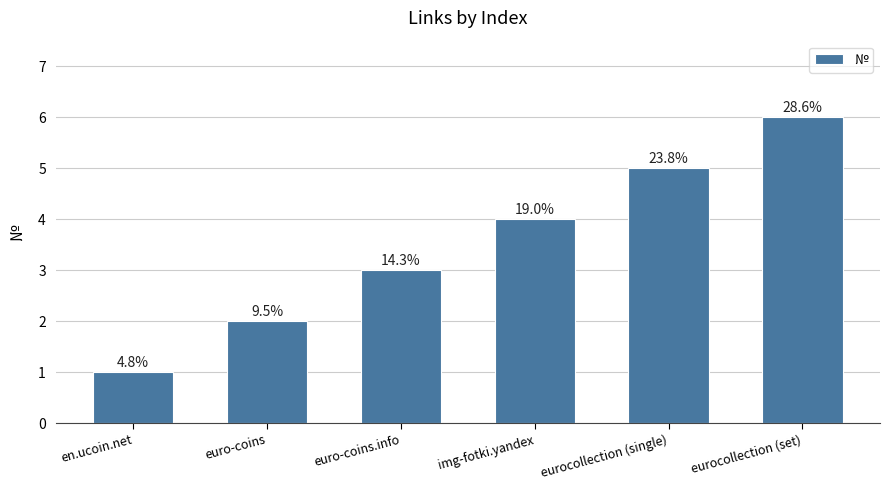

Are the bars horizontal?

No